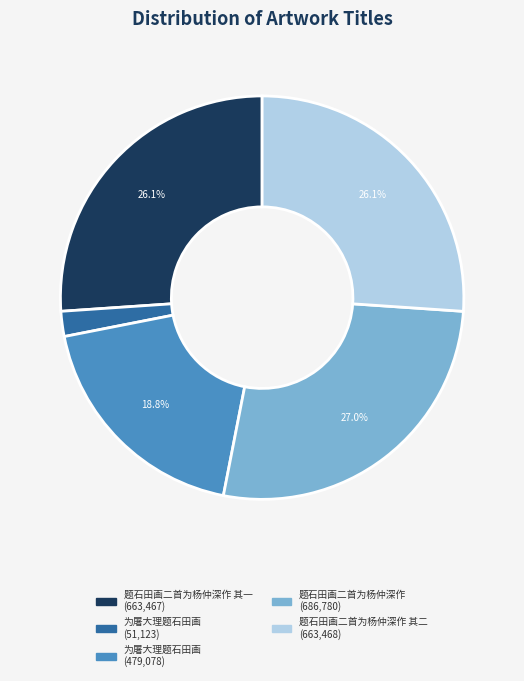

To the nearest percent, what is the average slice percentage?

20%